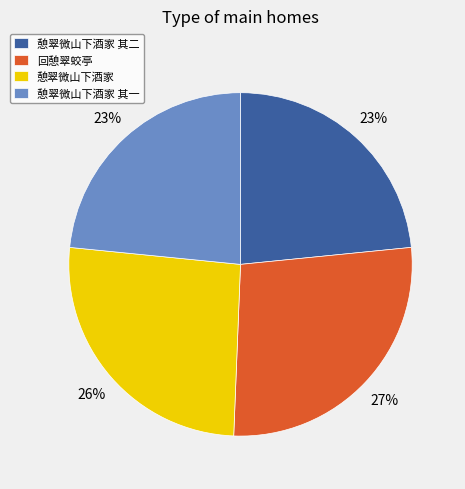

Between 憩翠微山下酒家 其二 and 回憩翠蛟亭, which is larger?

回憩翠蛟亭